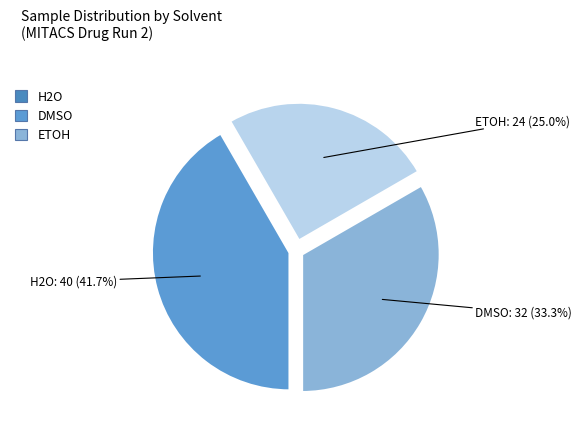

What percentage is the ETOH slice, to the nearest percent?

25%